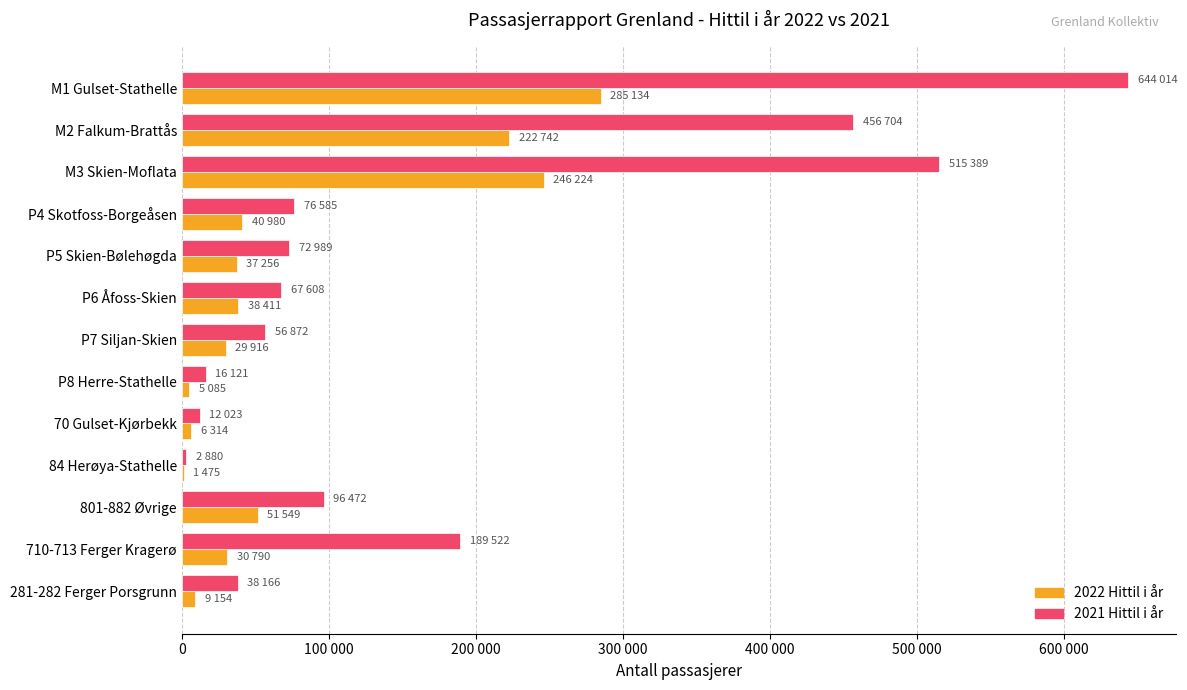

What is the greatest value displayed?

644014